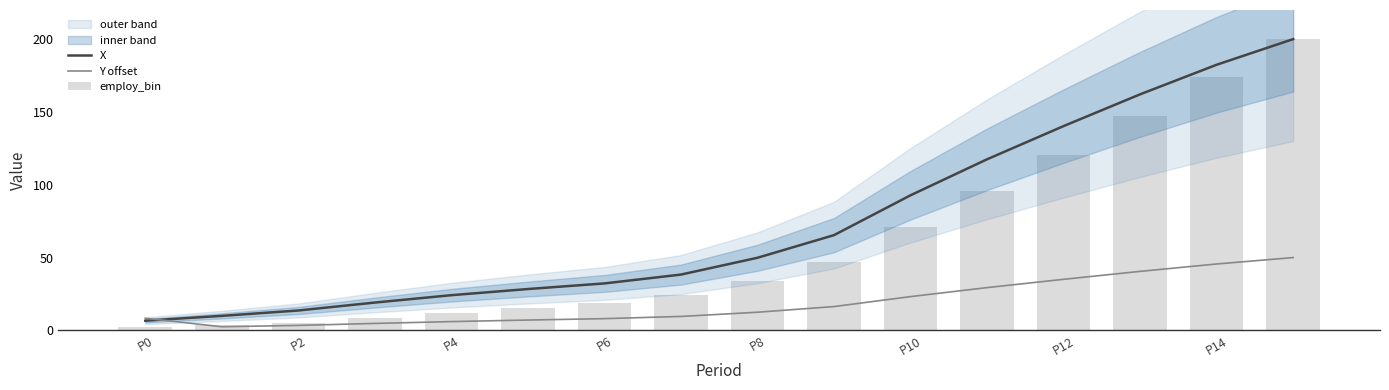

List the series in order of their peak value, lowest first.

Y offset, X, employ_bin